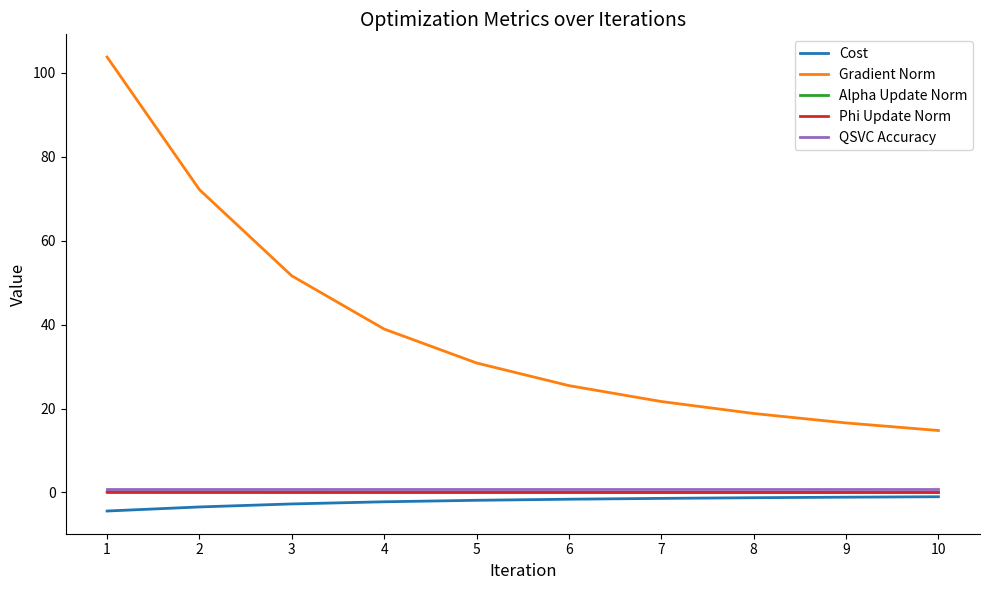

What is the smallest value displayed?

-4.4